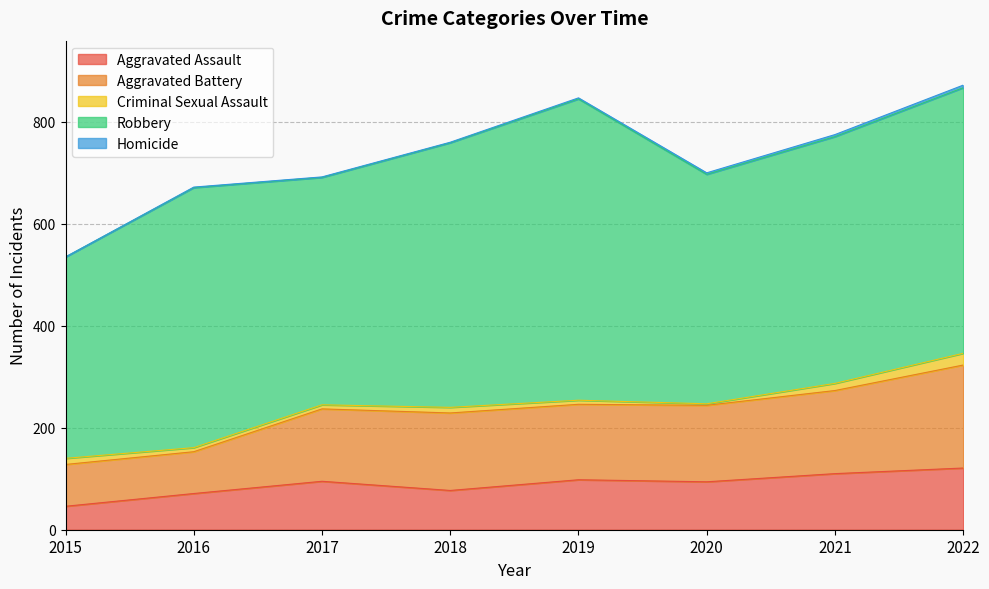

True or false: Aggravated Battery and Aggravated Assault intersect in this chart.

False